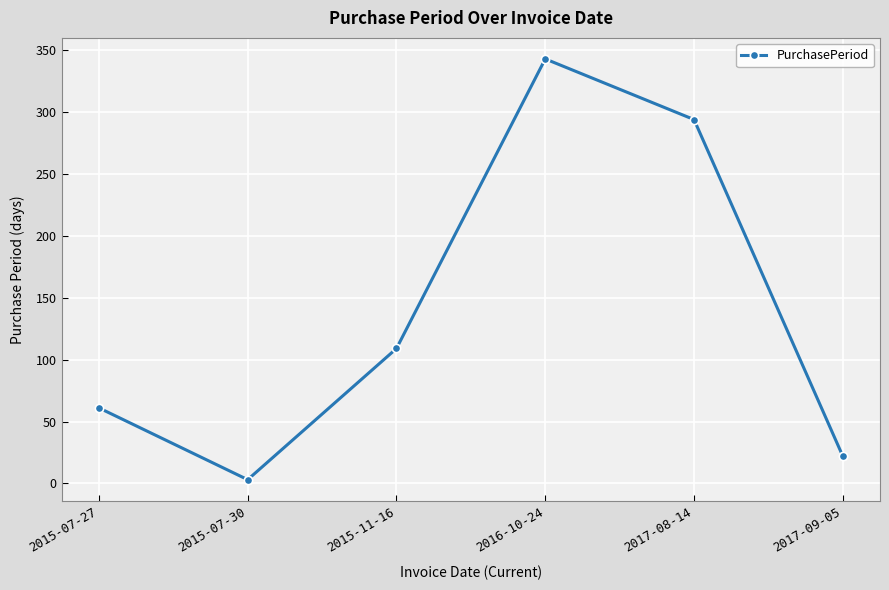

What is the sum of the values at 2016-10-24 and 2015-11-16?

452